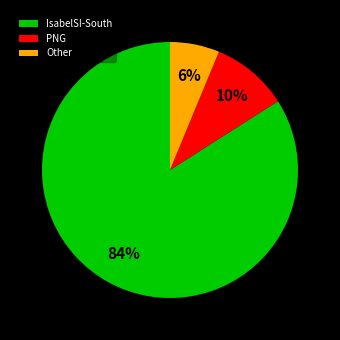

Which has a higher value, Other or PNG?

PNG